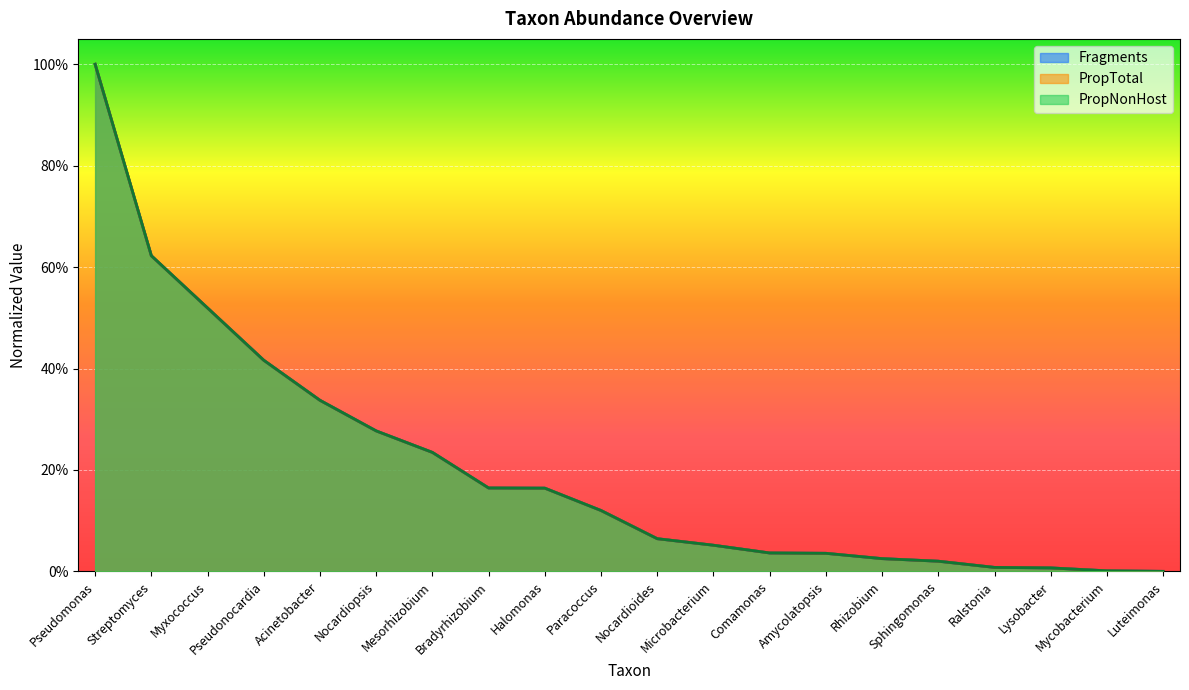

At which label is PropTotal closest to 0?

Luteimonas